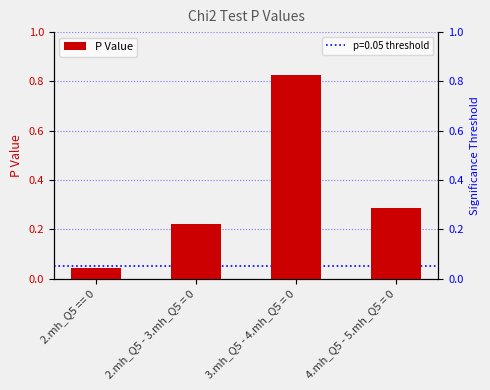

Rank the categories by value from lowest to highest.

2.mh_Q5 == 0, 2.mh_Q5 - 3.mh_Q5 = 0, 4.mh_Q5 - 5.mh_Q5 = 0, 3.mh_Q5 - 4.mh_Q5 = 0